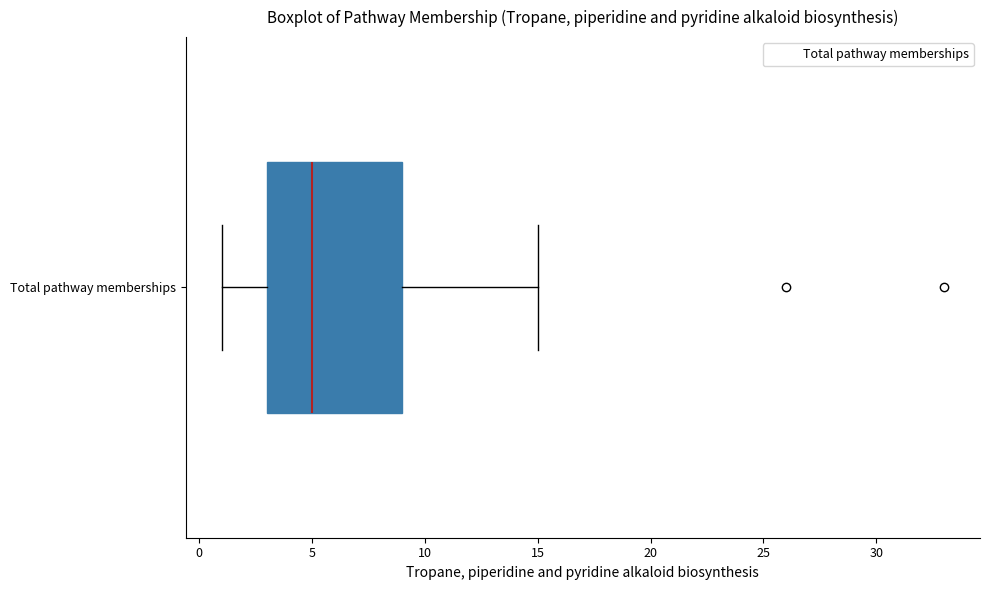

Read this box plot against the x-axis: the position of the median line, the range covered by the box, and the ends of both whiskers. The values are not printed on the chart, so give them approximately, as read against the axis.

median 5, box 3 to 9, whiskers 1 to 15